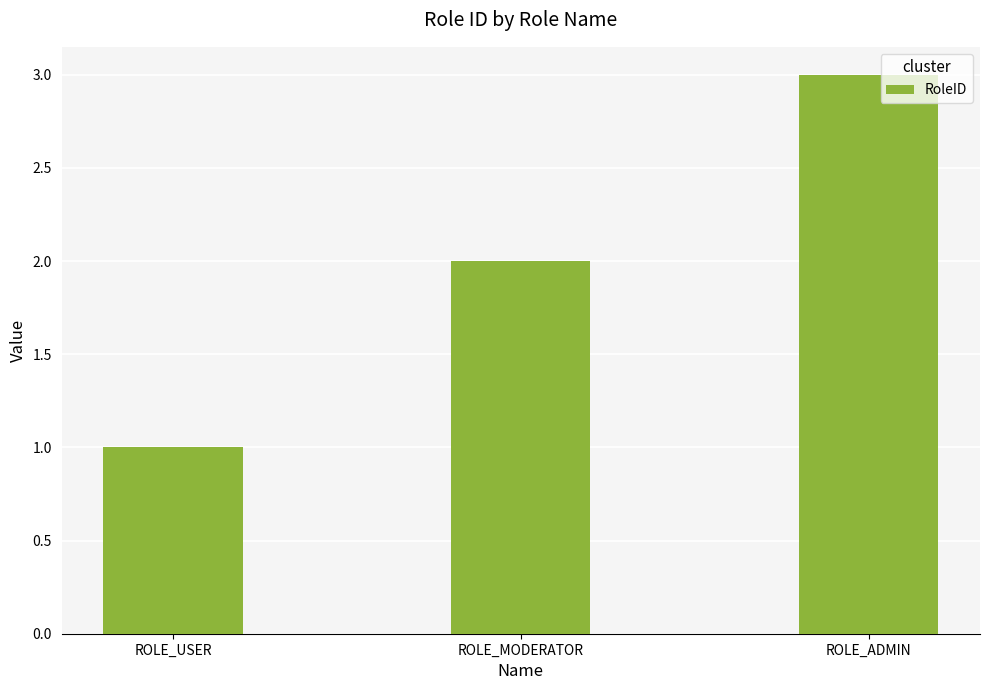

Which label corresponds to the largest value in the chart?

ROLE_ADMIN